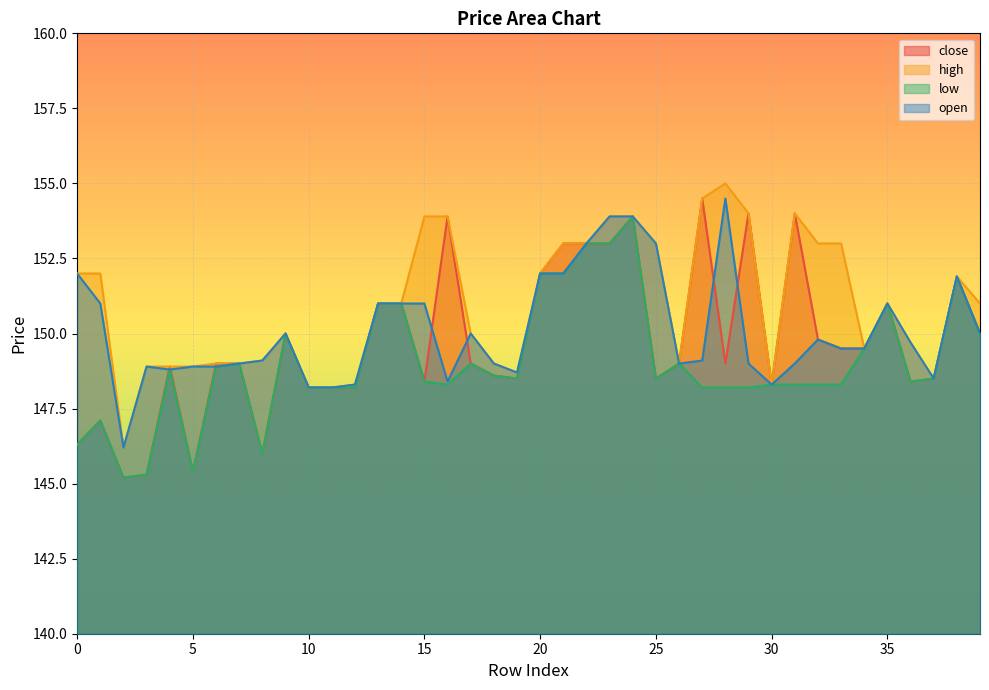

Which series ends up on top after the final intersection of close and open?

close